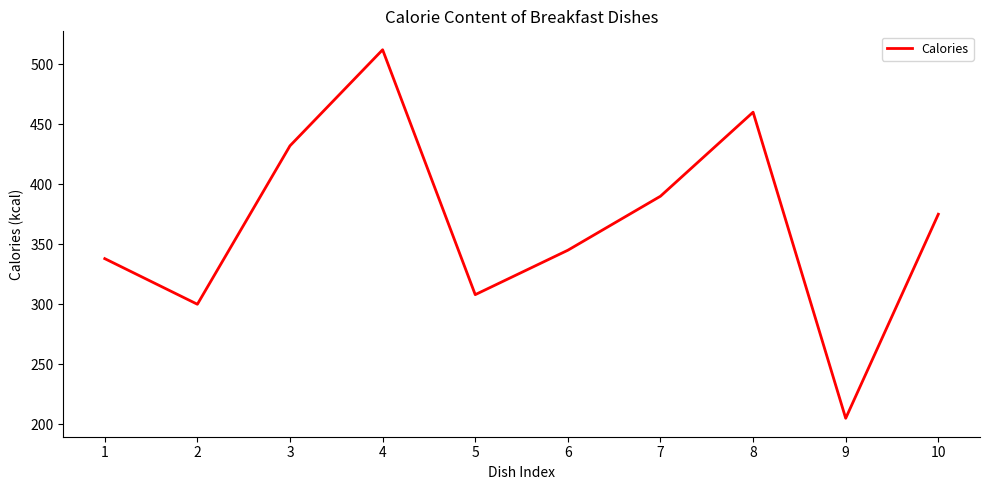

What is the sum of all values?

3665